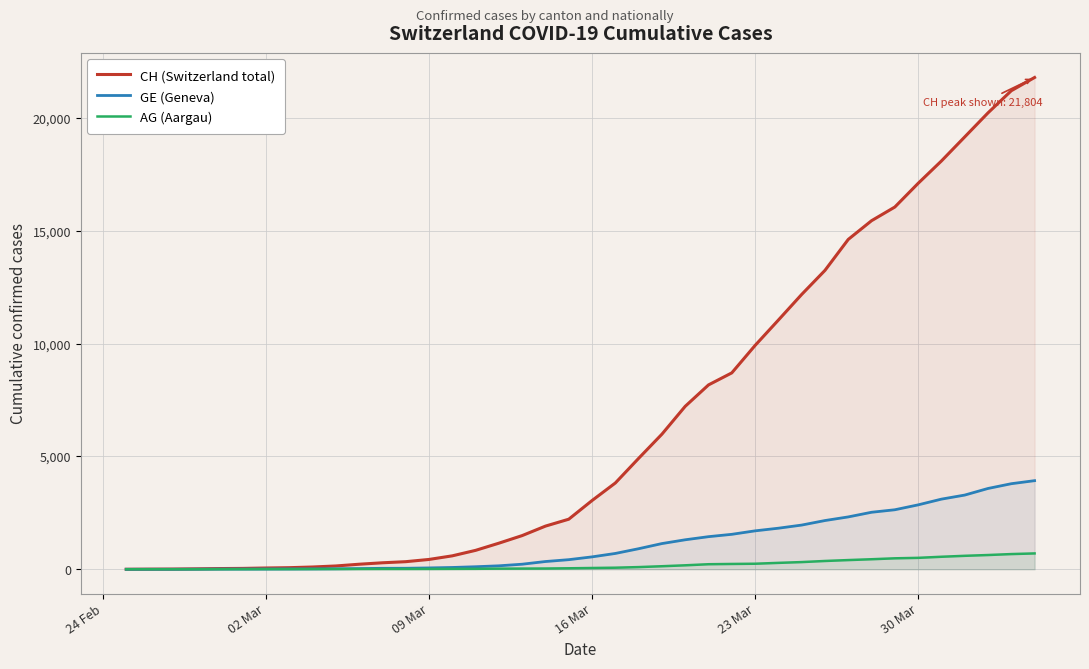

What is the maximum value shown in the chart?

21804